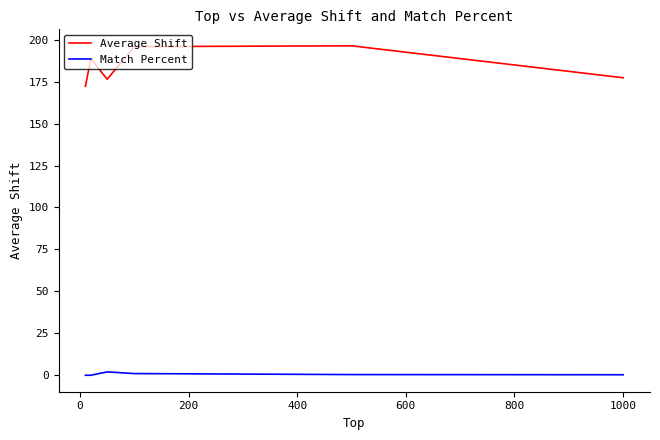

How many distinct data groups are displayed?

2